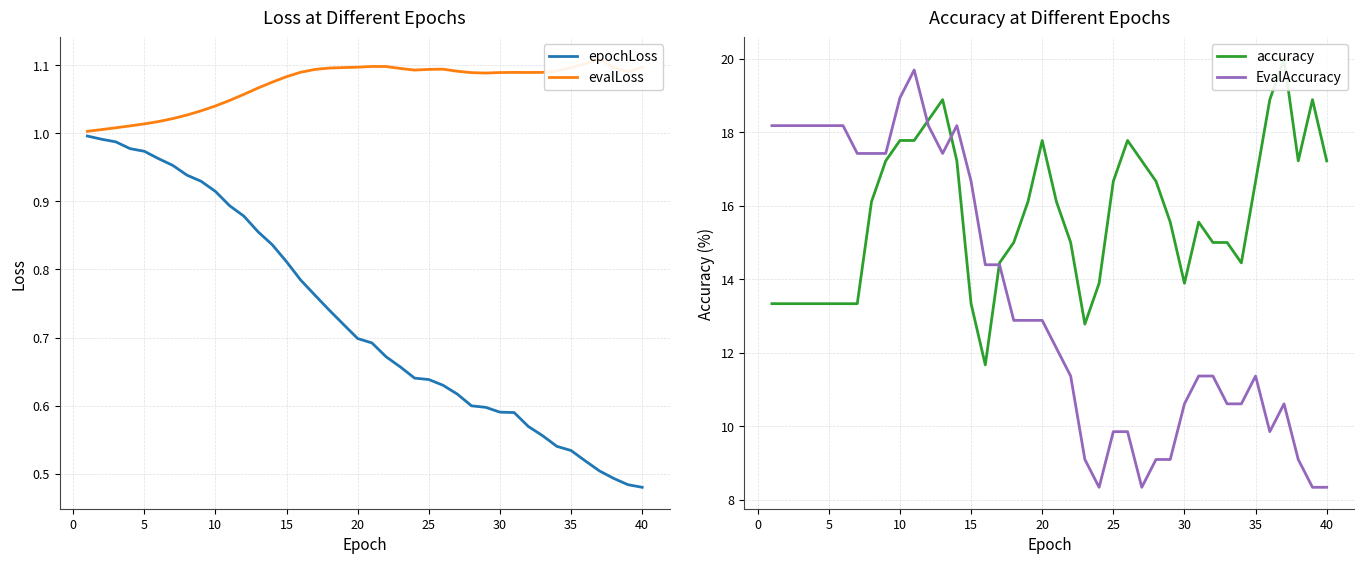

What is the difference between the second highest and minimum values in the epochLoss series?

0.5